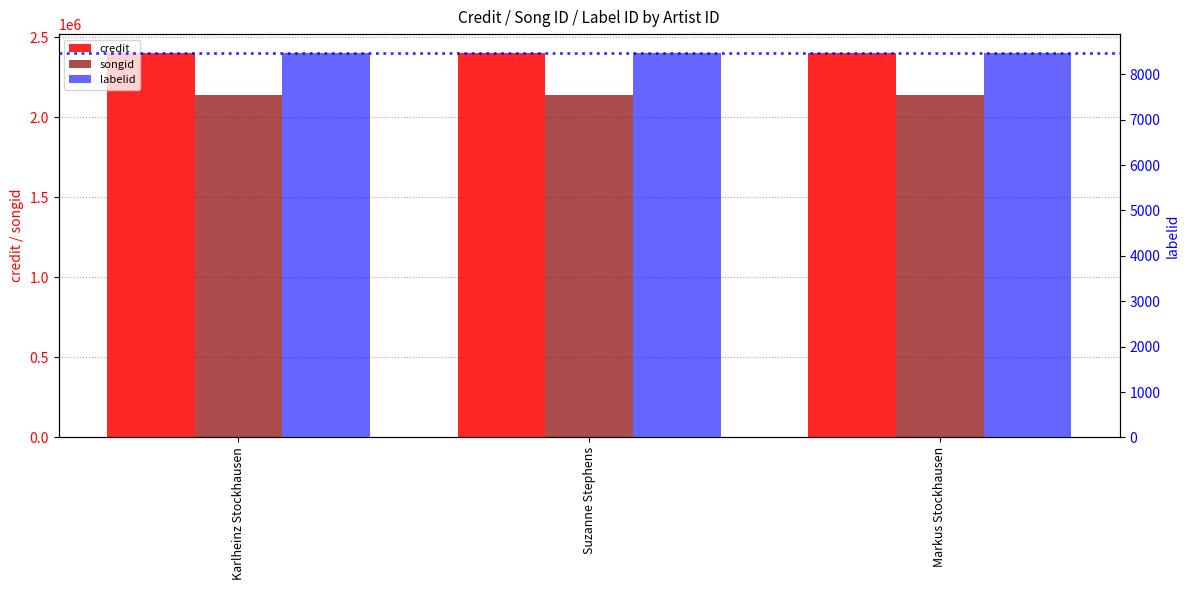

How many groups of bars are there?

3